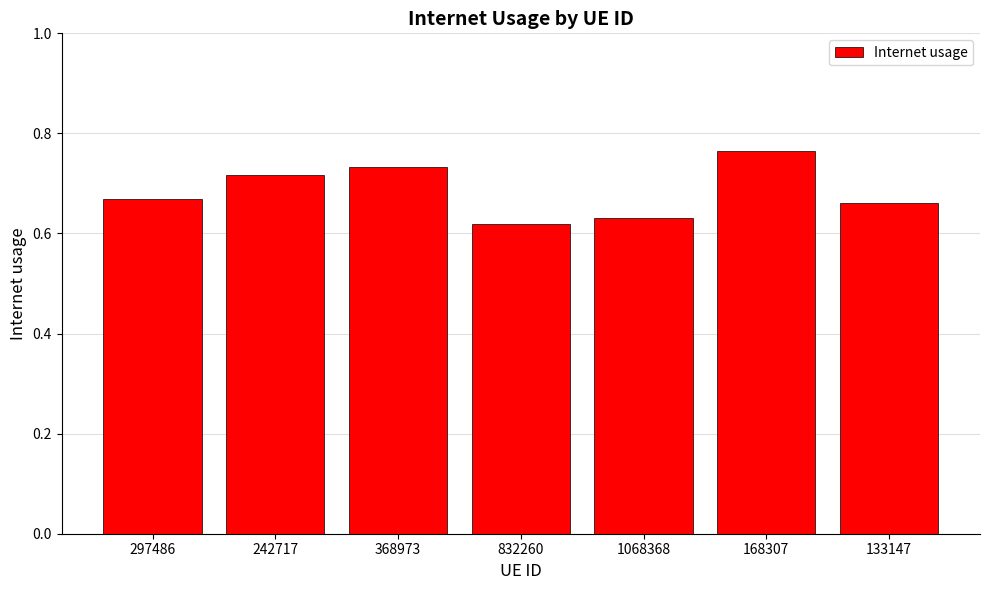

What is the difference between the second highest and minimum values?

0.1